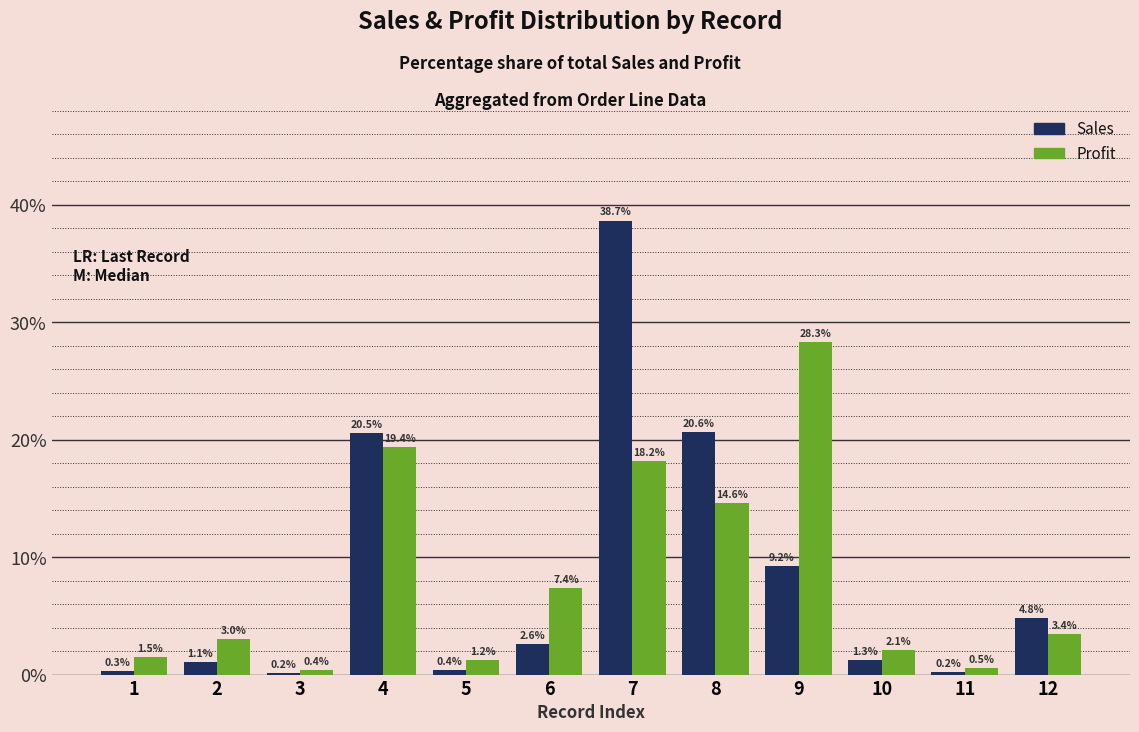

Is the value of Sales at 1 greater than the value of Profit at 7?

No